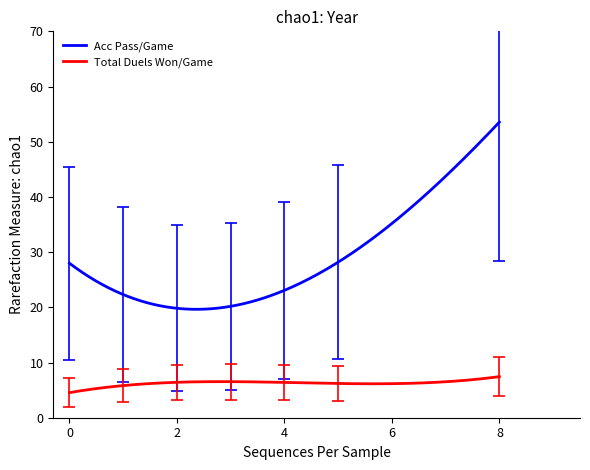

What is the minimum value shown in the chart?

4.5